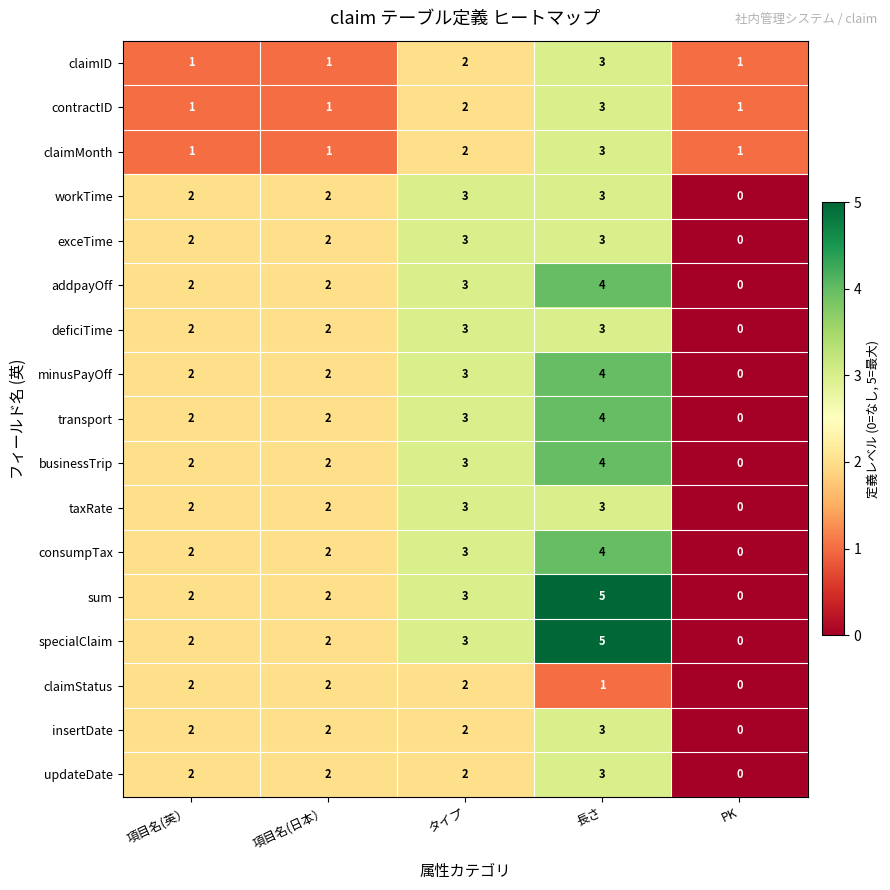

How many deficiTime values are between 2 and 3?

4